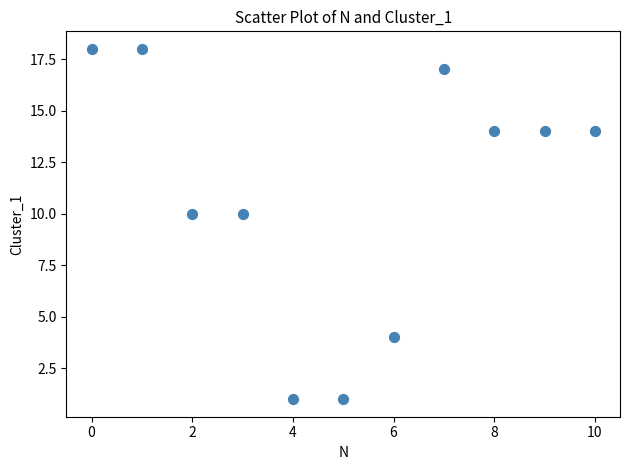

What is the range of Y values (max minus min)?

17